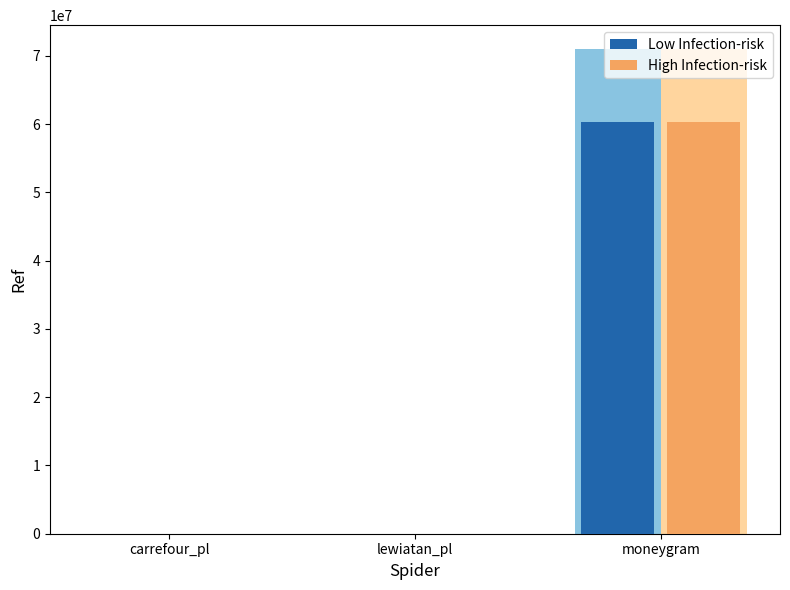

How many bars are there in each group?

2